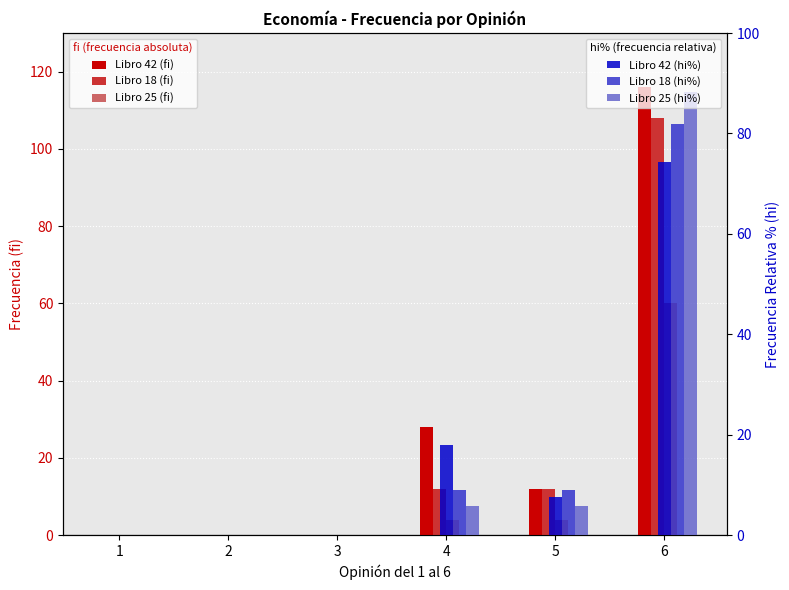

Are the bars grouped side by side (vs. stacked)?

Yes